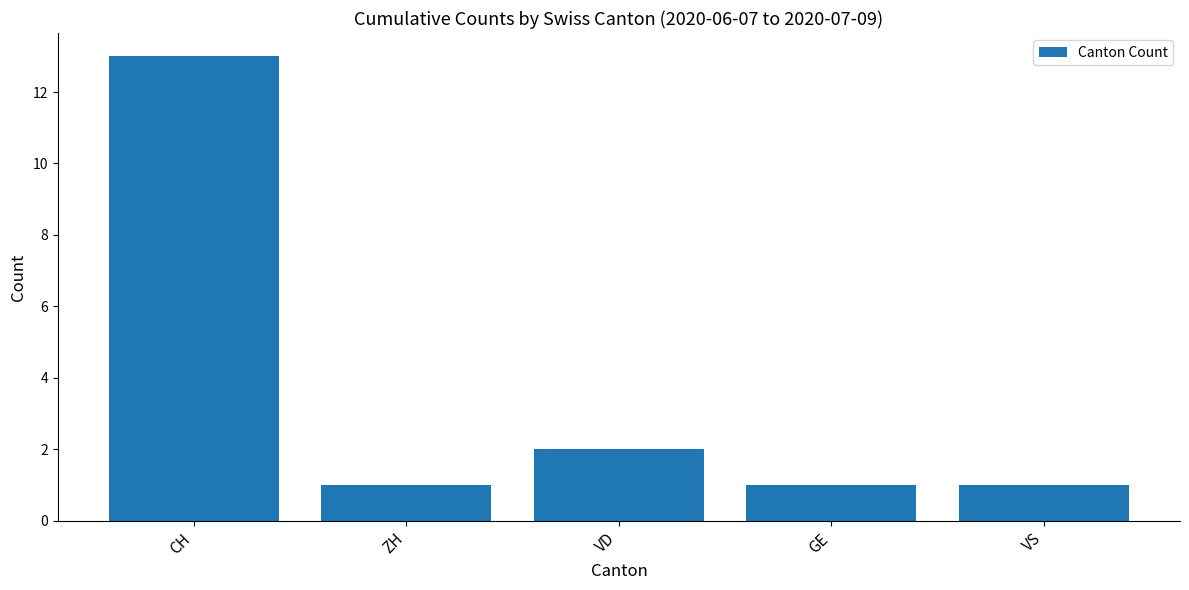

How many bars are there in total?

5